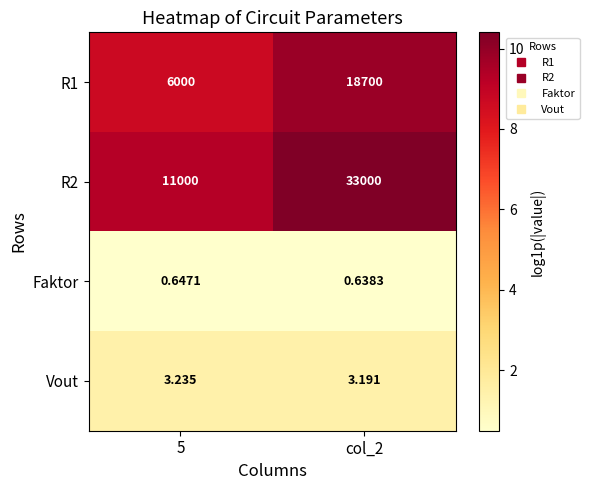

Is the value of R2 at col_2 greater than the value of R1 at col_2?

Yes